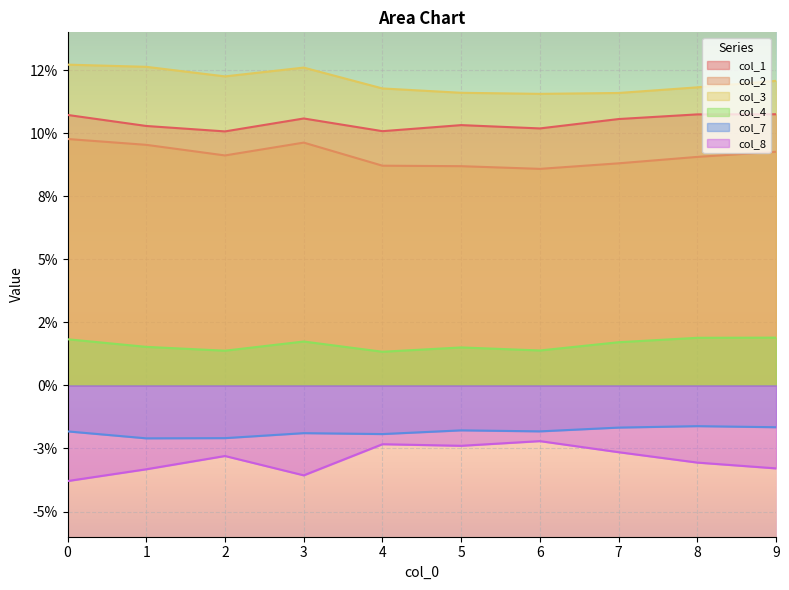

True or false: col_8 and col_7 intersect in this chart.

False